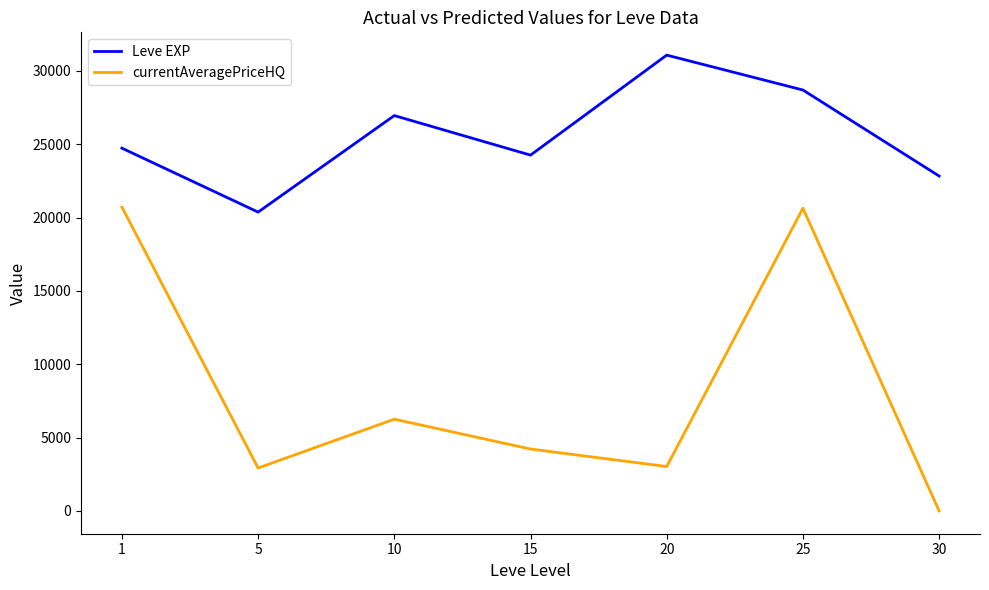

Rank the series by their average value, from highest to lowest.

Leve EXP, currentAveragePriceHQ